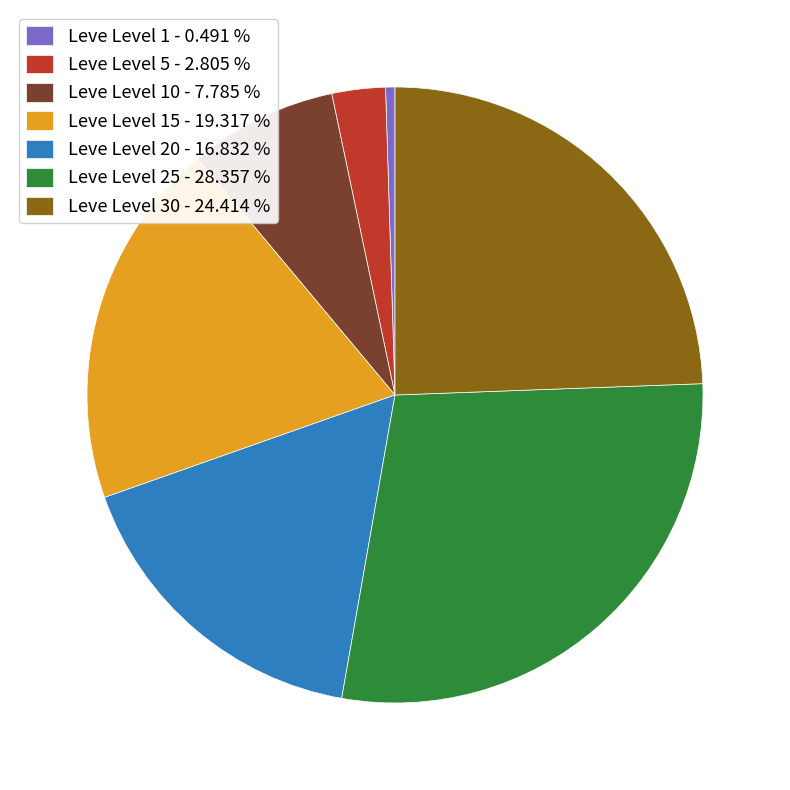

Does Leve Level 30 - 24.414 % represent more than half of the total?

No